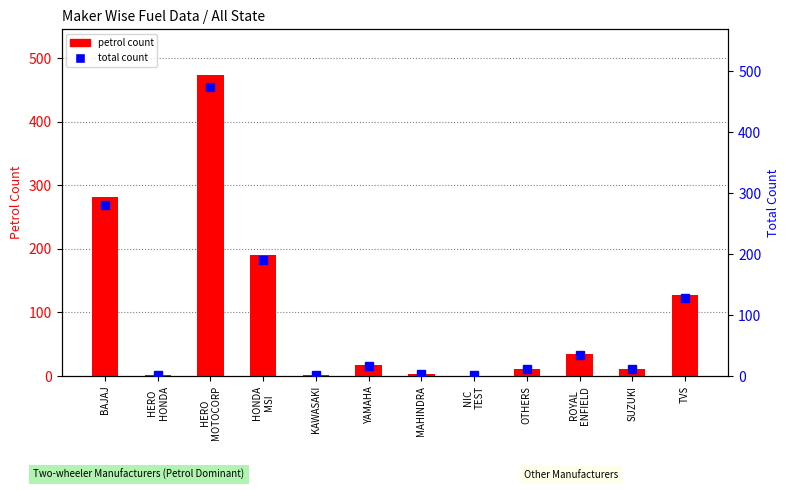

Which series has the largest total across all categories?

total count